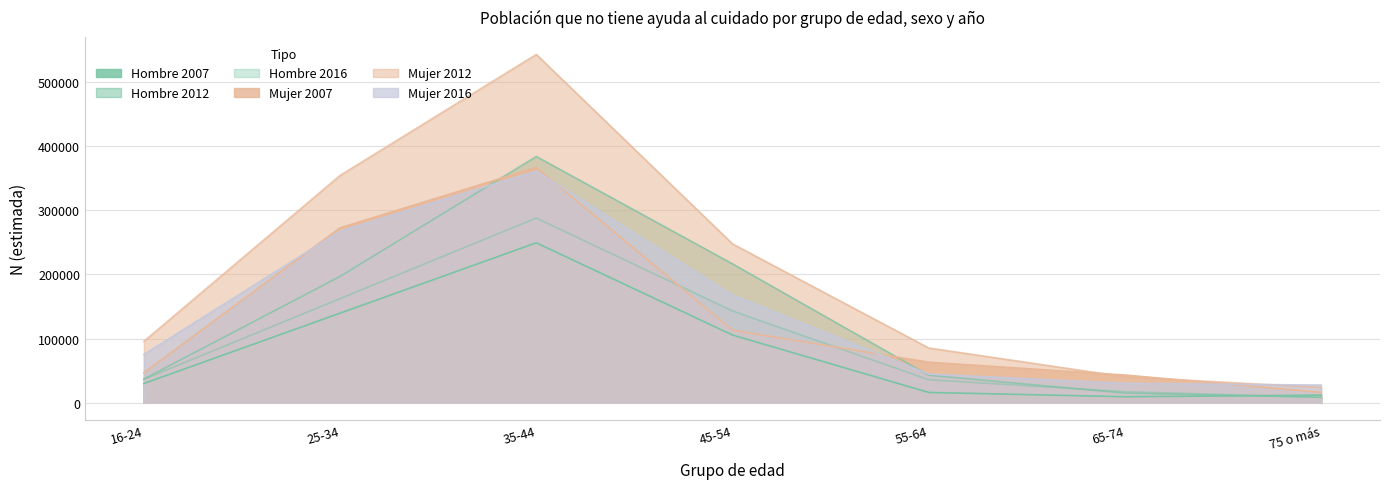

True or false: Mujer 2016 and Hombre 2016 cross at least once.

False